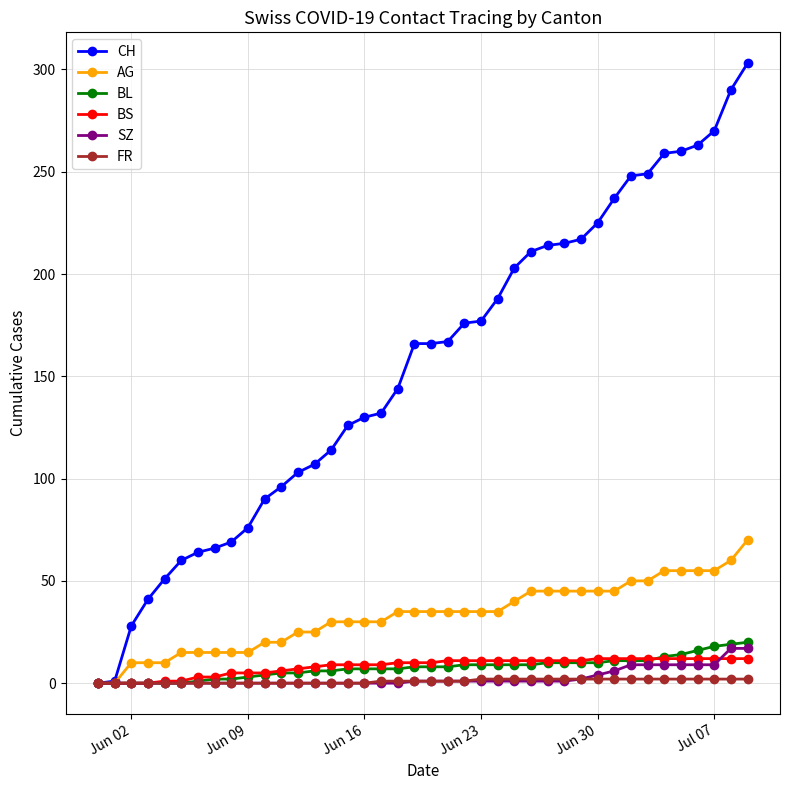

Does the chart display data point markers on the line(s)?

Yes